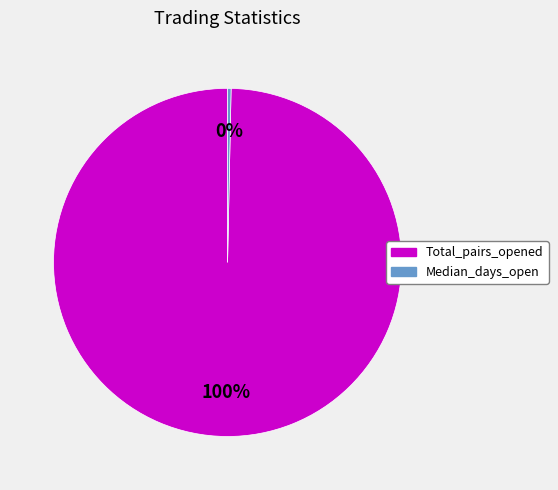

To the nearest percent, what is the average slice percentage?

50%